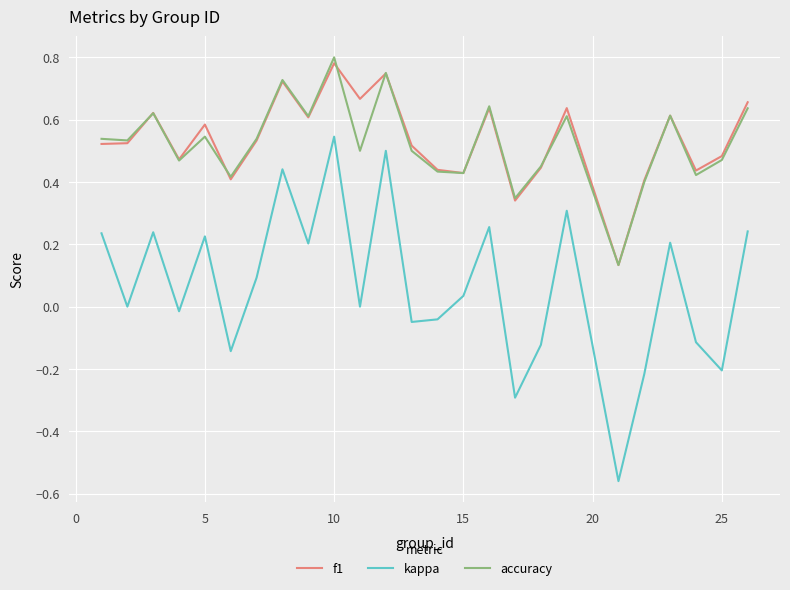

True or false: kappa and accuracy cross at least once.

False